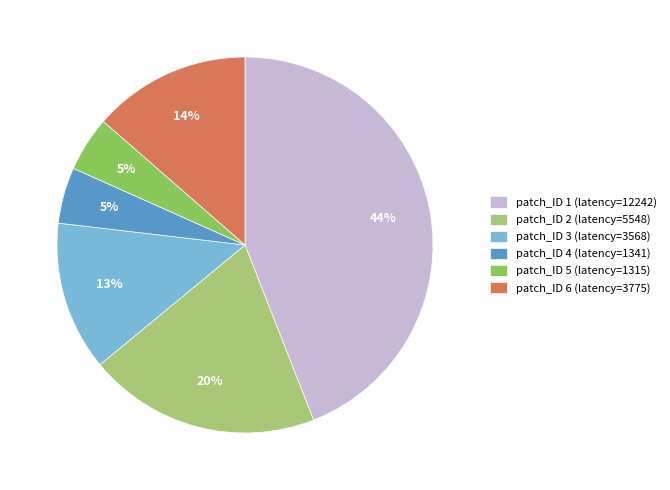

The patch_ID 1 (latency=12242) slice represents 49% of the pie. True or false?

False